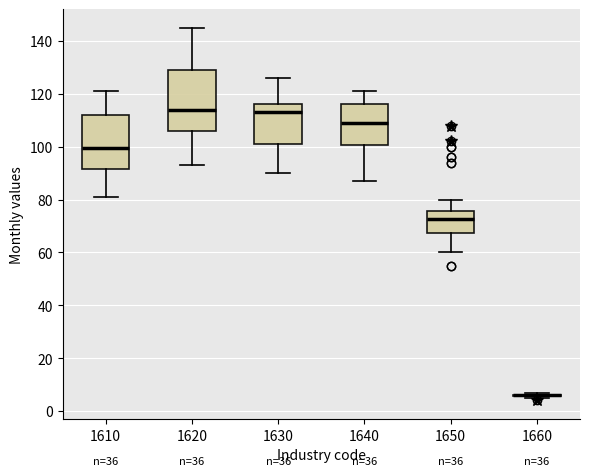

Reading left to right, transcribe this box plot: for each box, give where its median line is, the range the box spans, and where its two whiskers end, as read against the y-axis. The values are not printed on the chart, so give them approximately, as read against the axis.

1610: median 100, box 92 to 112, whiskers 82 to 122
1620: median 114, box 106 to 130, whiskers 94 to 146
1630: median 114, box 102 to 116, whiskers 90 to 126
1640: median 110, box 100 to 116, whiskers 88 to 122
1650: median 72, box 68 to 76, whiskers 60 to 80
1660: box collapsed to a line at 6, whiskers 6 to 8